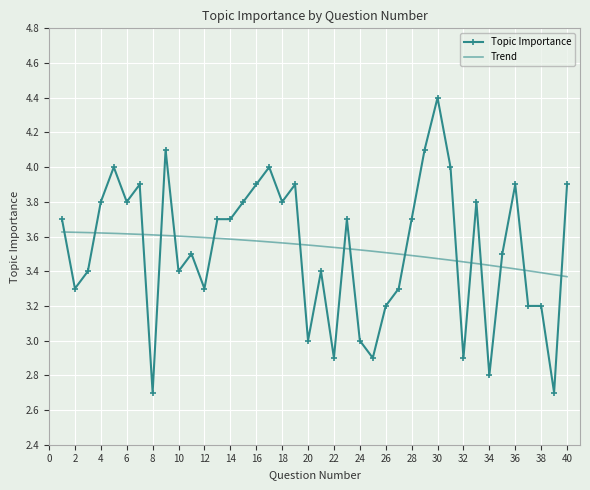

What is the value of the 37th point from the left?

3.2